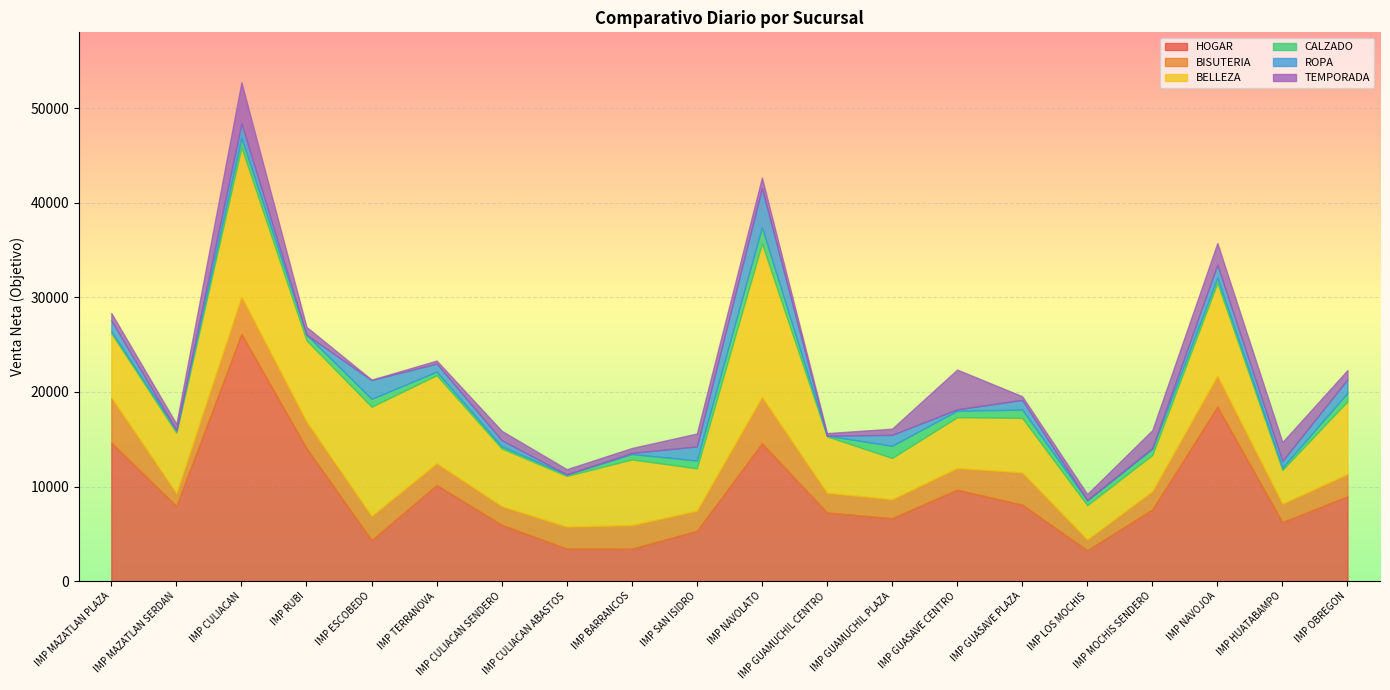

Which series changed the most between IMP SAN ISIDRO and IMP MOCHIS SENDERO?

HOGAR